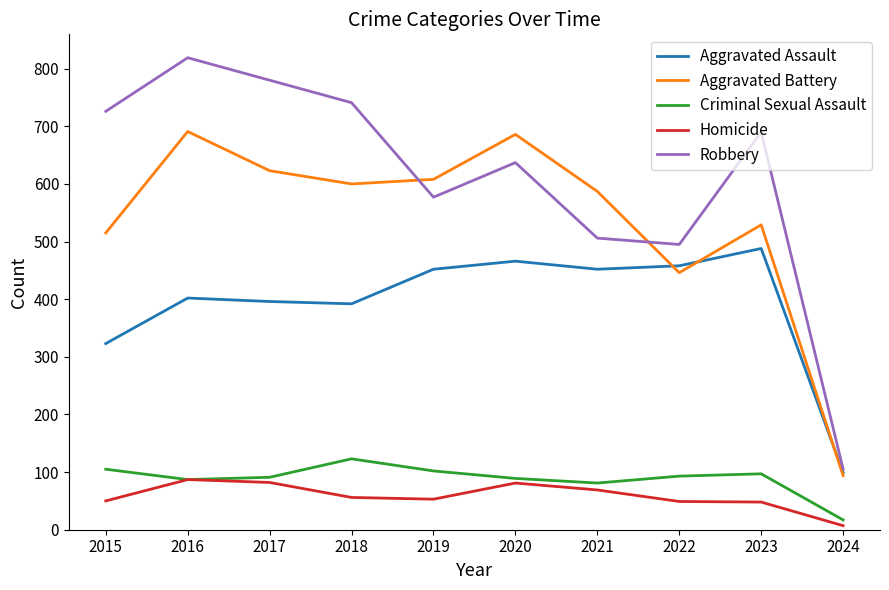

True or false: Aggravated Assault and Criminal Sexual Assault cross at least once.

False